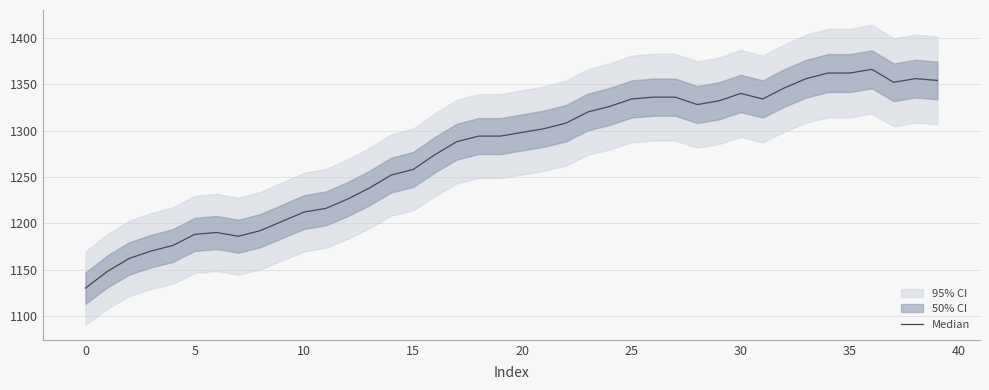

How many interior local valleys (lower than both neighbors) does the data have?

4